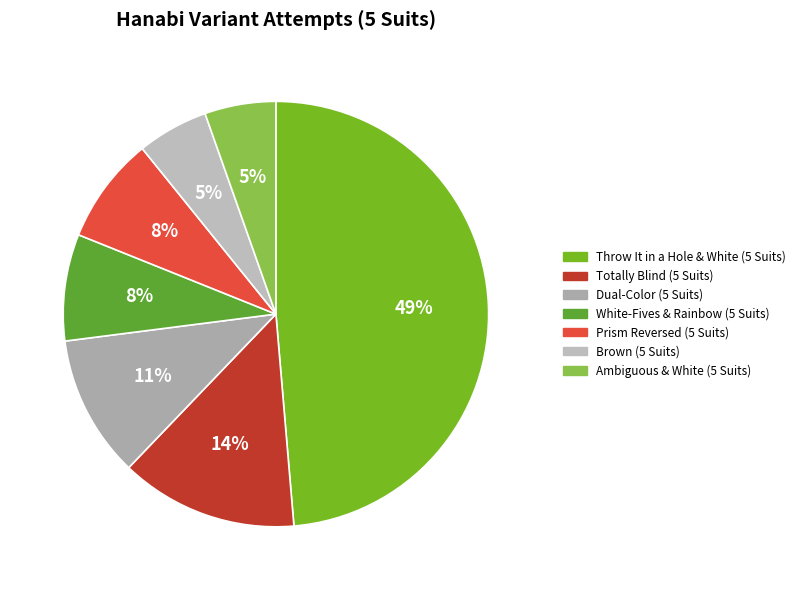

Does Dual-Color (5 Suits) account for over 50% of the chart?

No